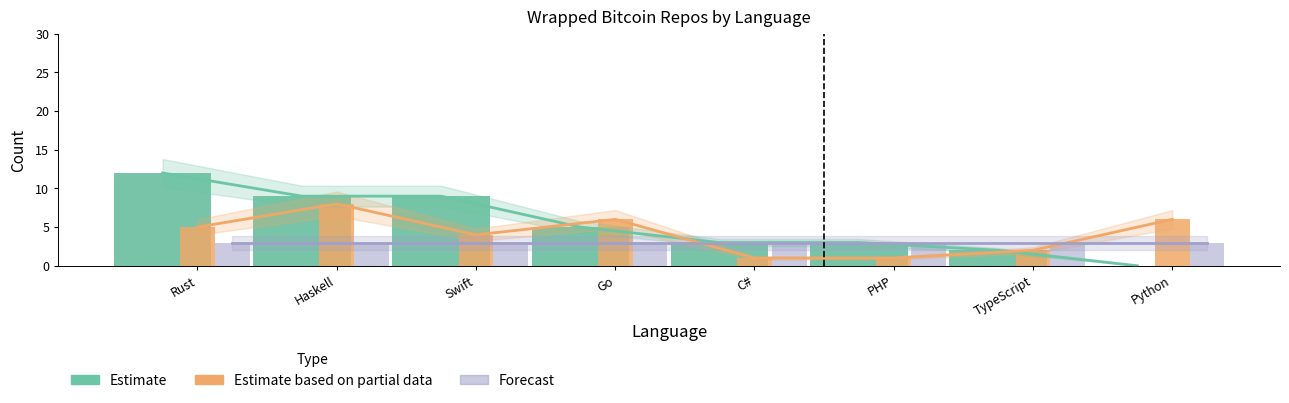

Read the Estimate (stargazes) value at Haskell, to the nearest 10.

10